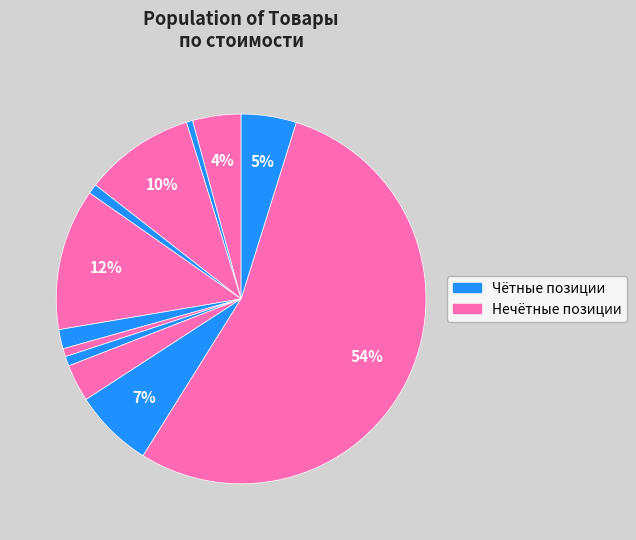

How many slices are in this pie chart?

12